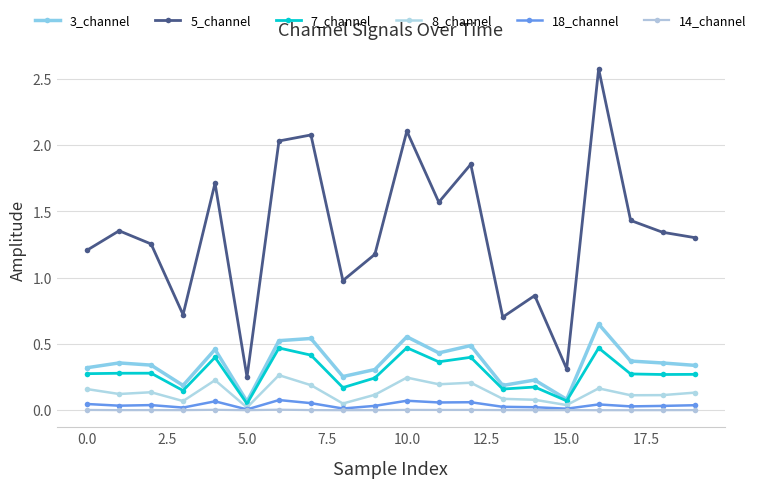

How many interior local peaks does the 18_channel series have?

6